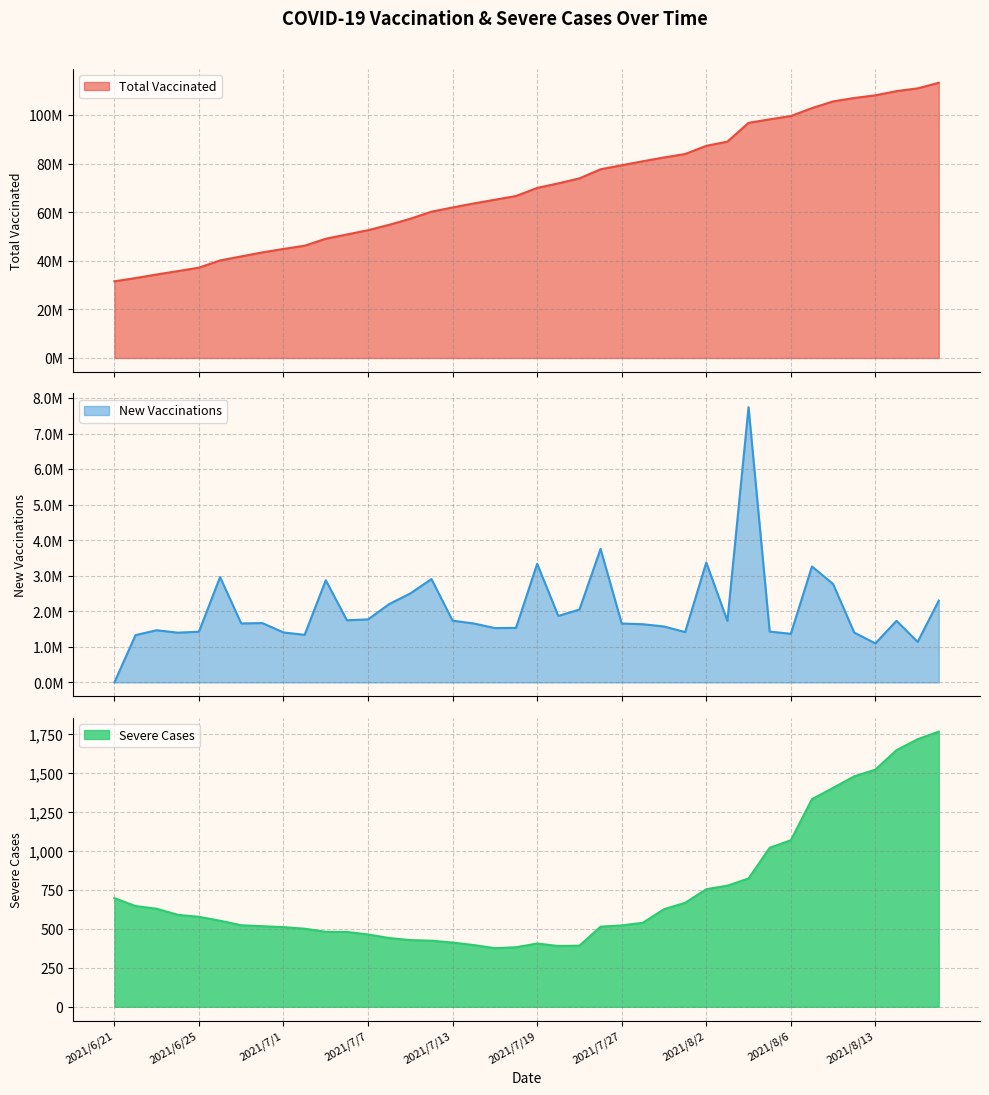

Reading left to right, transcribe all the data shown in this chart.

all_vac: 31592030	32922292	34389735	35788723	37214200	40177951	41836154	43504931	44910572	46248972	49122947	50870963	52643860	54847156	57350224	60257292	61994374	63651899	65180178	66714528	70051205	71921254	73970888	77726929	79383659	81020134	82593468	84009438	87381662	89111989	96854171	98284206	99651092	102913015	105680550	107081571	108179498	109911890	111050989	113351510
new_vac: 0	1330262	1467443	1398988	1425477	2963751	1658203	1668777	1405641	1338400	2873975	1748016	1772897	2203296	2503068	2907068	1737082	1657525	1528279	1534350	3336677	1870049	2049634	3756041	1656730	1636475	1573334	1415970	3372224	1730327	7742182	1430035	1366886	3261923	2767535	1401021	1097927	1732392	1139099	2300521
severe: 697	646	629	590	577	552	523	517	511	501	481	480	464	441	428	424	412	396	376	382	406	390	392	514	522	539	626	667	754	777	823	1020	1068	1332	1404	1478	1521	1646	1716	1765